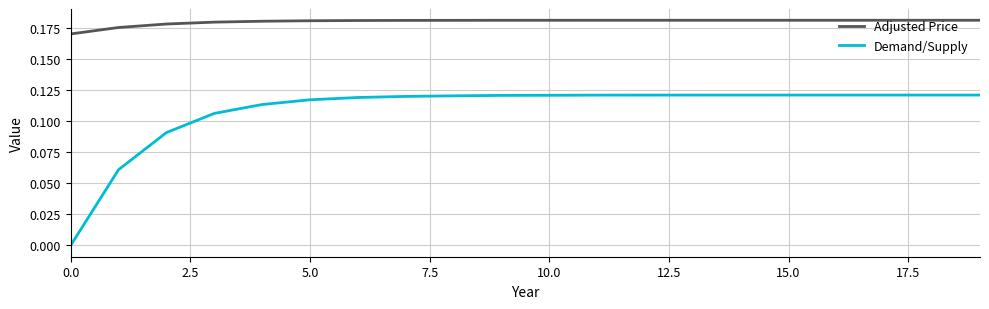

How many values in the Demand/Supply series exceed 0?

19